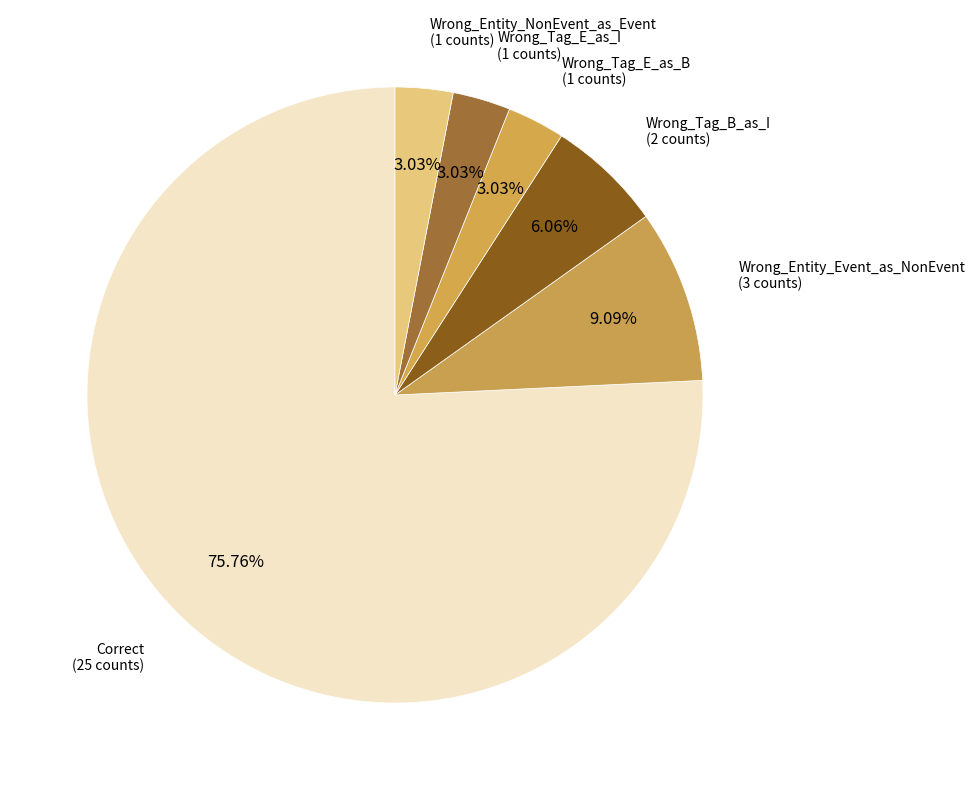

What is the largest slice in the pie chart?

Correct